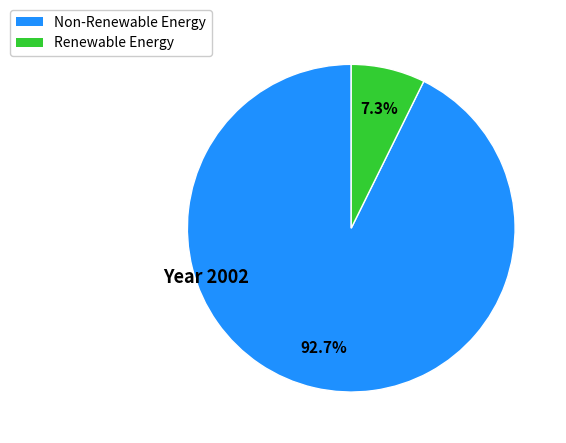

How many segments does this pie chart have?

2